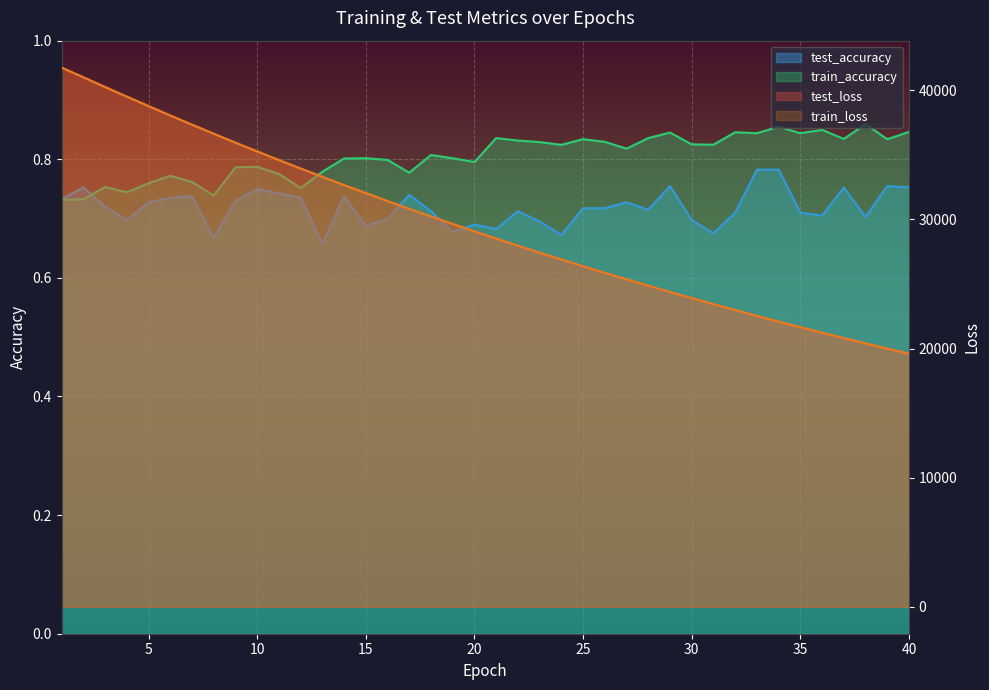

Which has a higher value, 14 or 32?

14